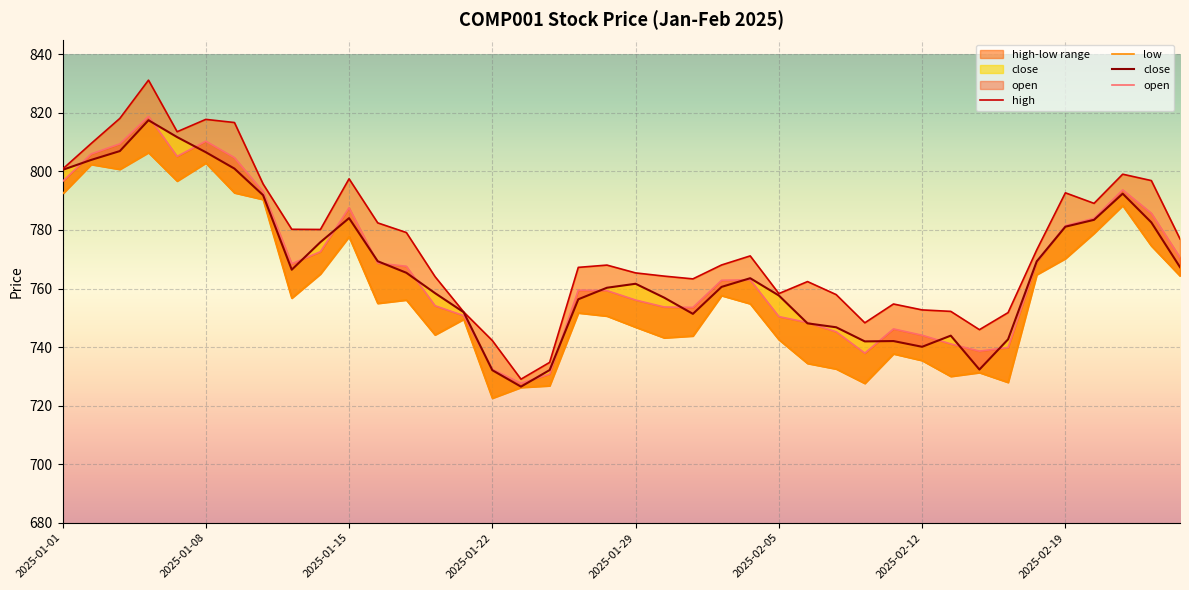

What is the greatest value displayed?

831.2